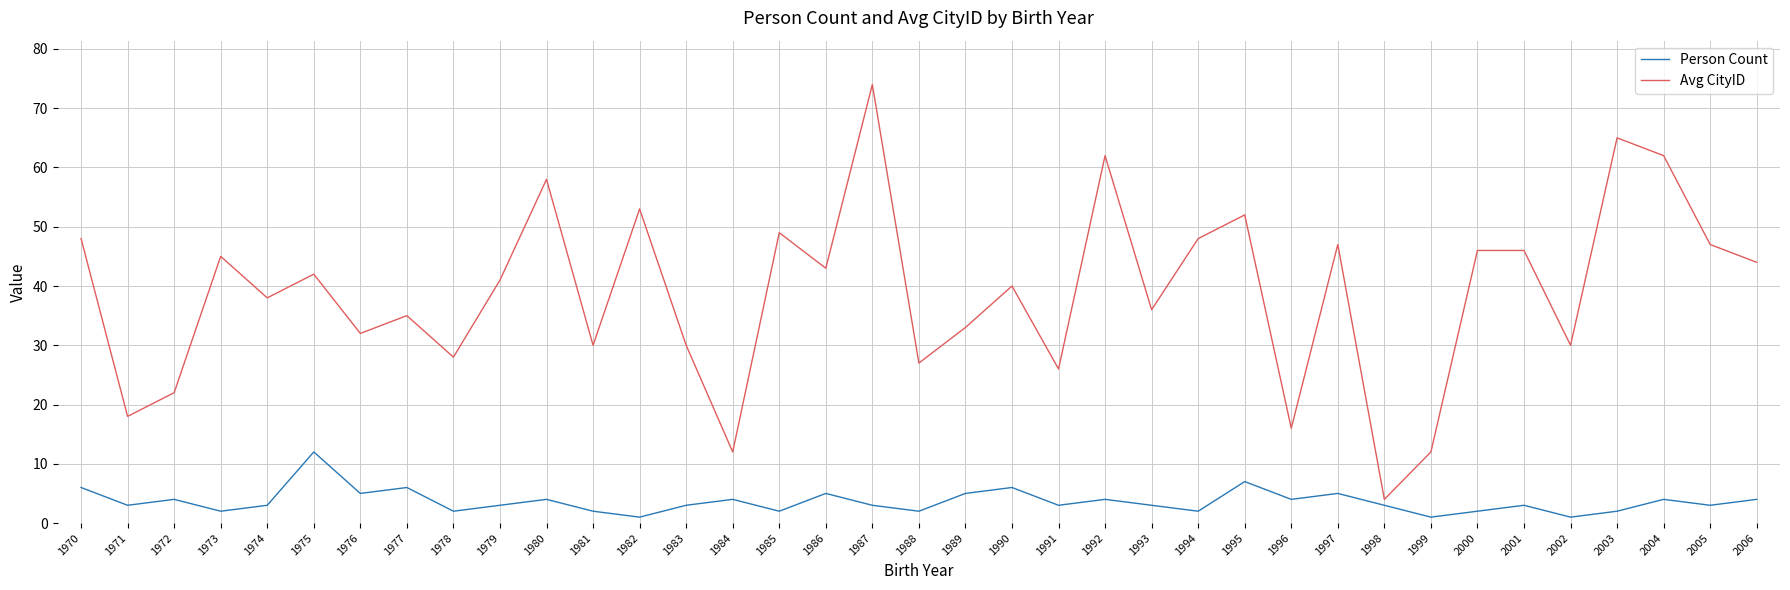

What is the average value of the Person Count series?

4